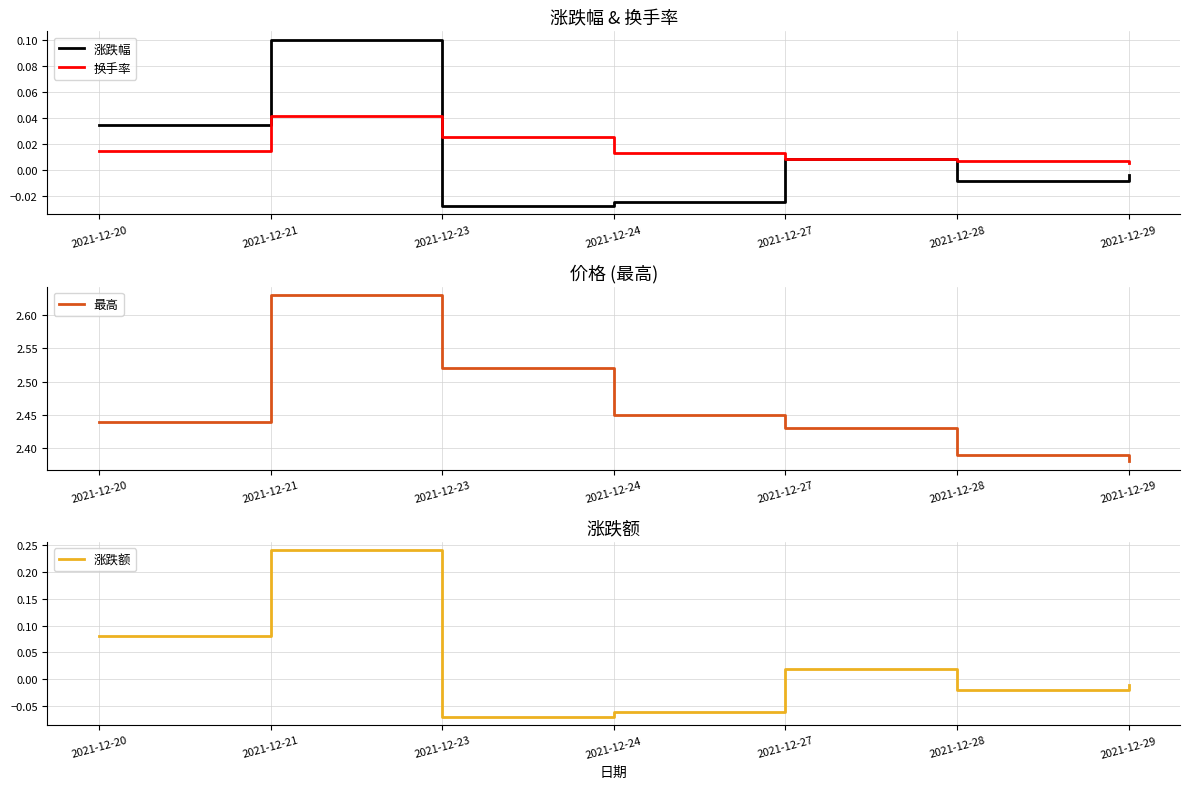

What is the difference between the maximum and minimum values in the 涨跌幅 series?

0.1